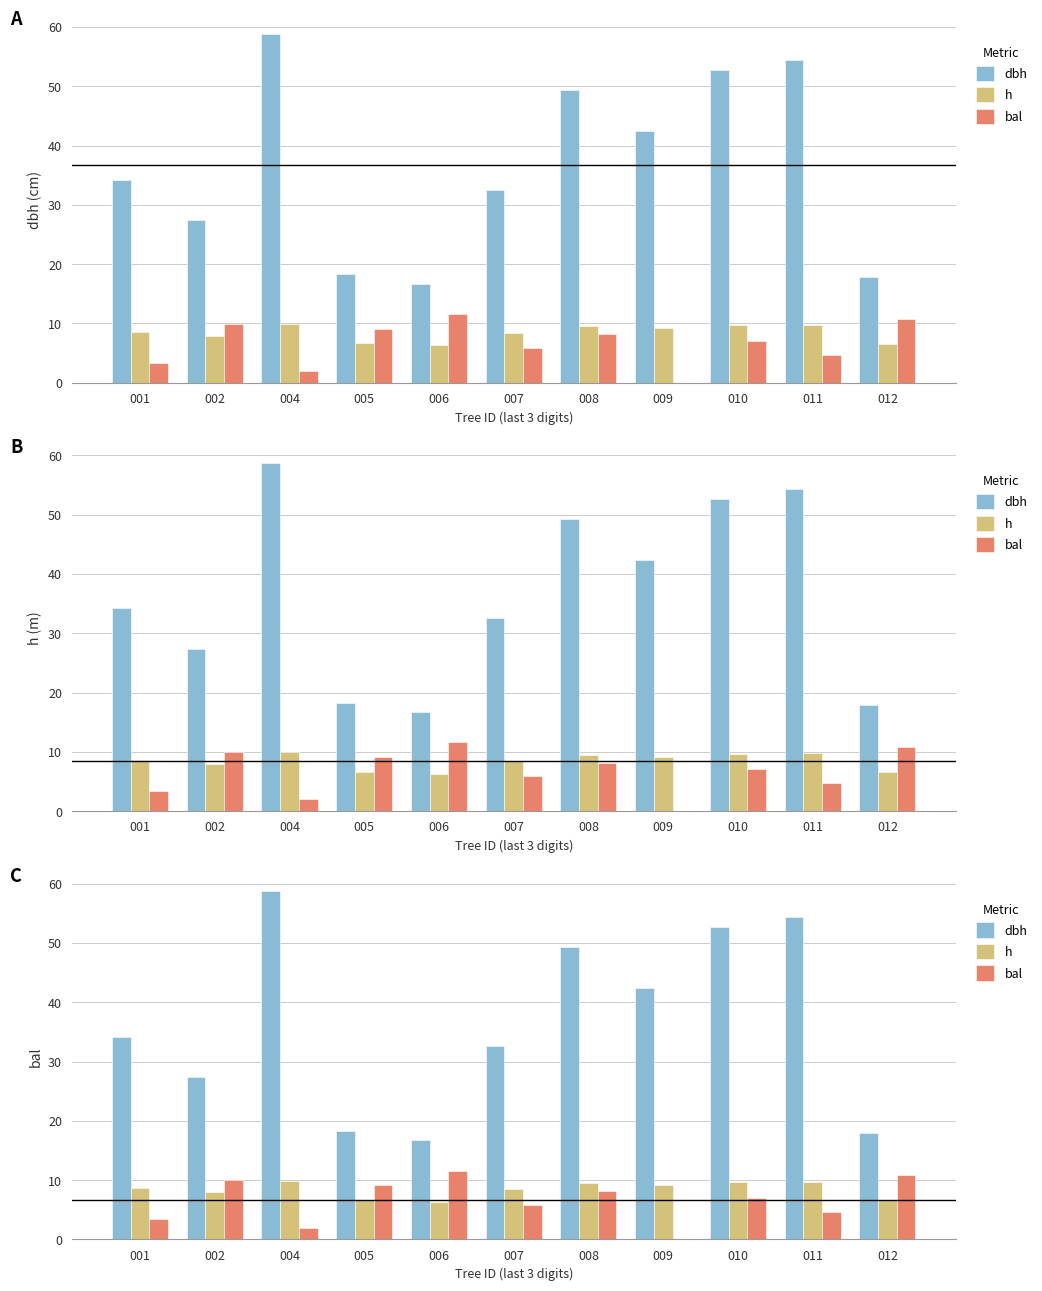

At which label does bal first exceed 7?

002